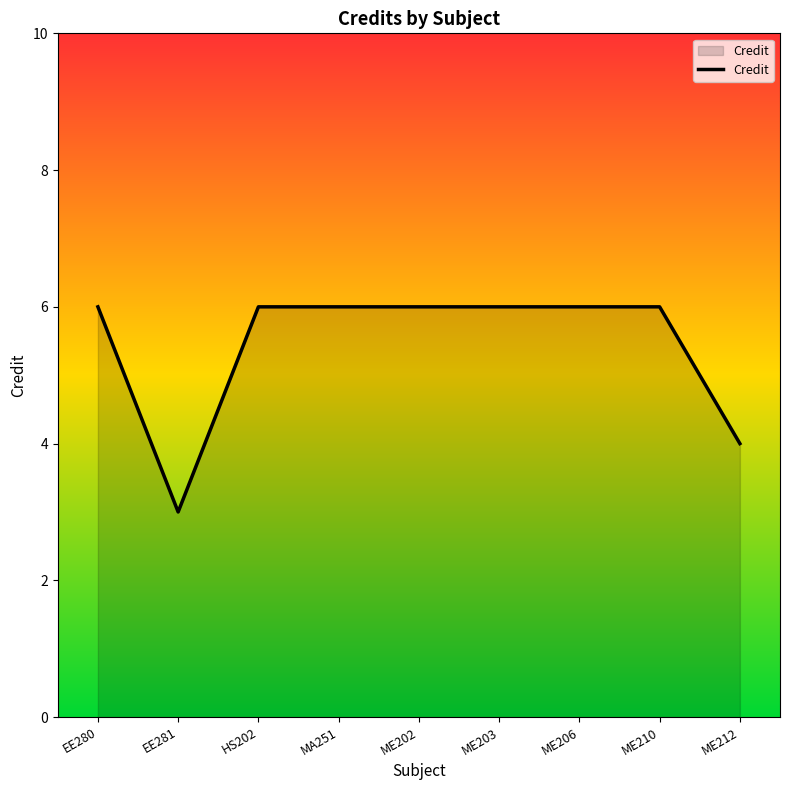

What is the difference between the maximum and minimum values?

3